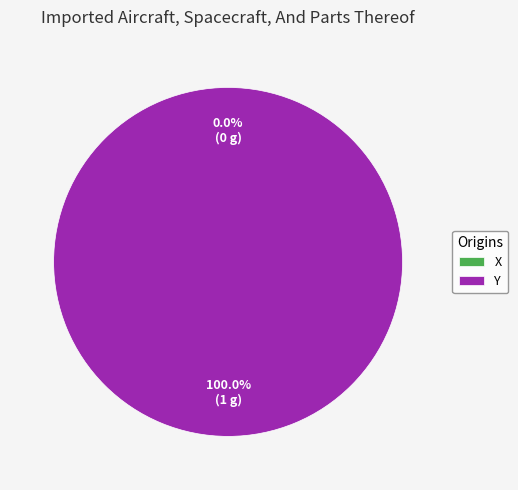

What is the smallest slice in the pie chart?

x